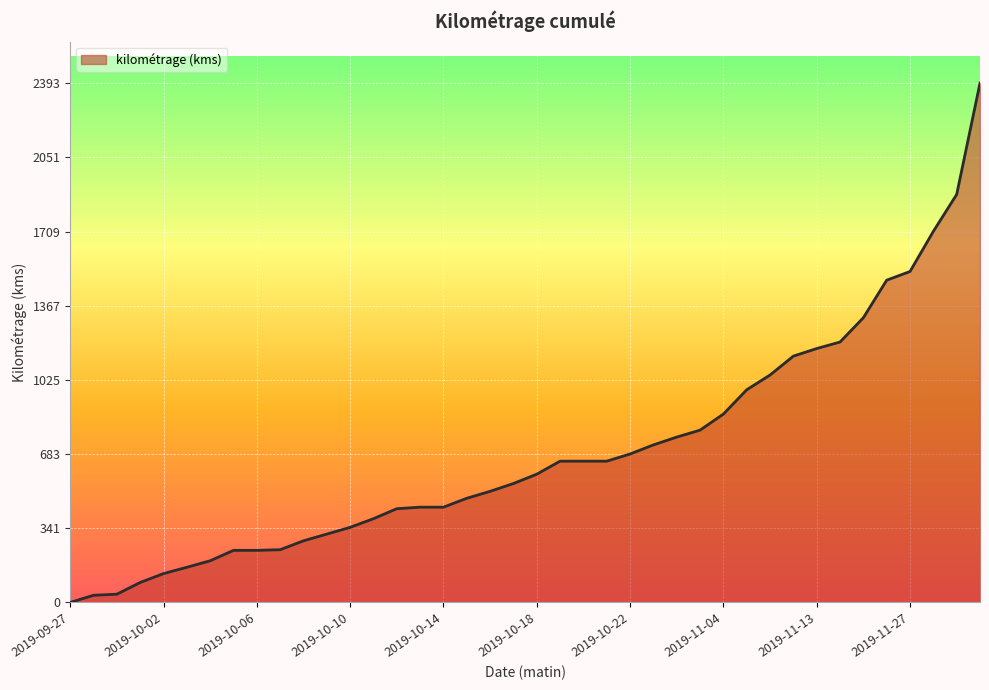

What is the maximum value shown in the chart?

2393